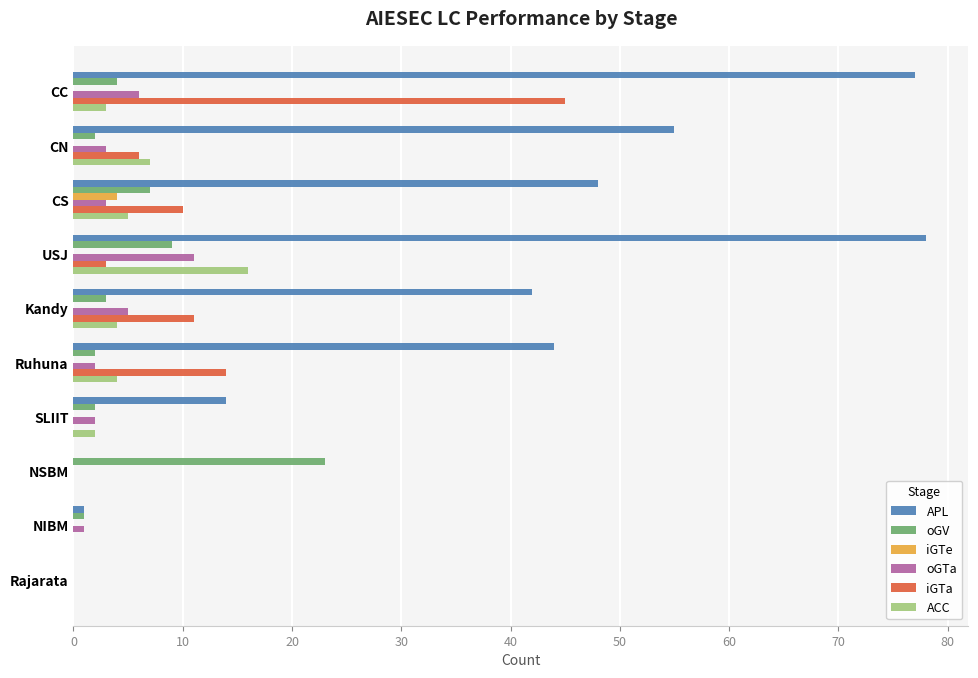

Which label corresponds to the largest value in the chart?

USJ